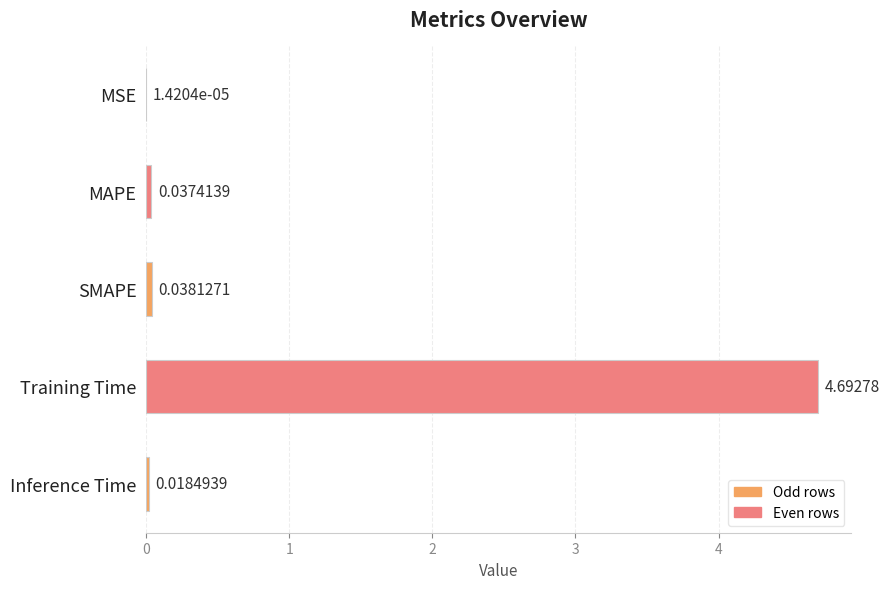

Count the number of categories in the chart.

5